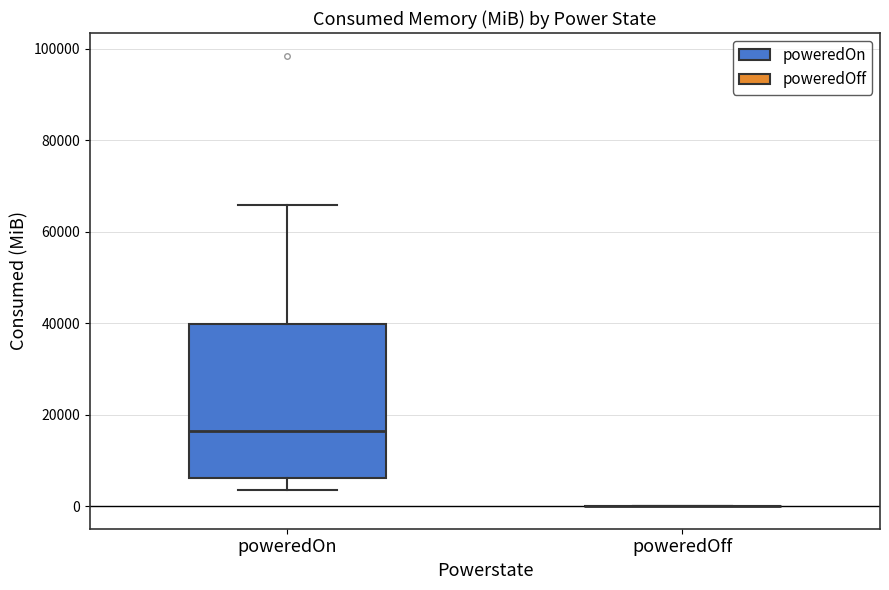

Reading left to right, read every box against the y-axis: the position of its median line, the range the box covers, and the ends of its whiskers. The values are not printed on the chart, so give them approximately, as read against the axis.

poweredOn: median 16000, box 6000 to 40000, whiskers 4000 to 66000
poweredOff: box collapsed to a line at 0, whiskers 0 to 0